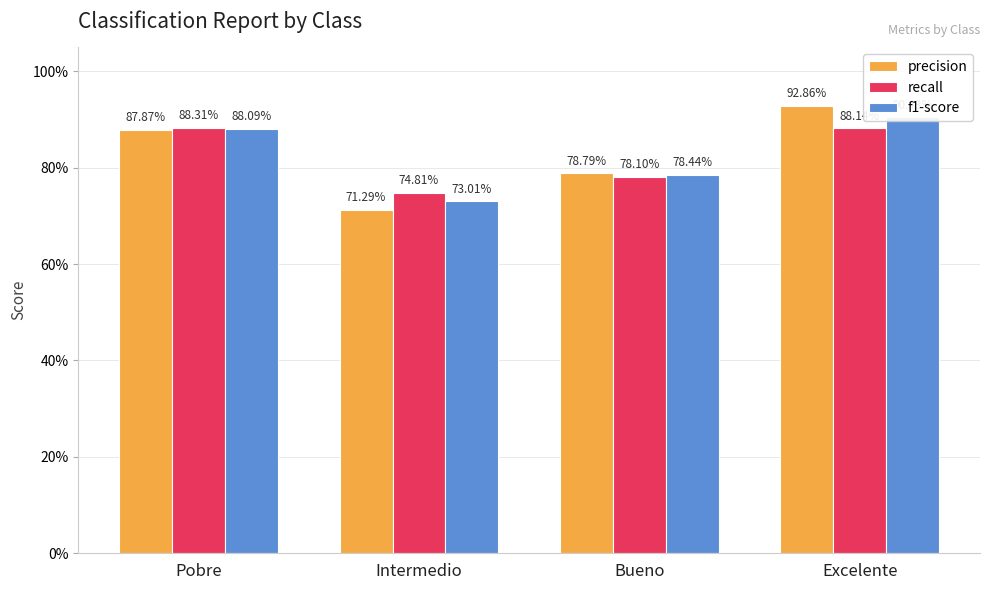

Reading left to right, transcribe all the data shown in this chart.

precision: 0.9	0.7	0.8	0.9
recall: 0.9	0.7	0.8	0.9
f1-score: 0.9	0.7	0.8	0.9